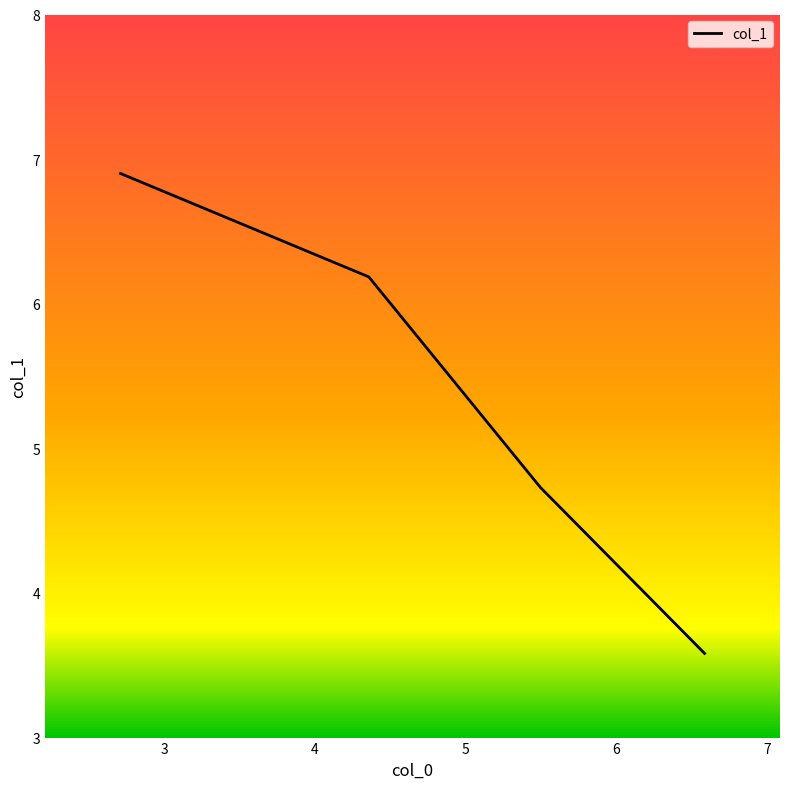

What is the average value?

5.3